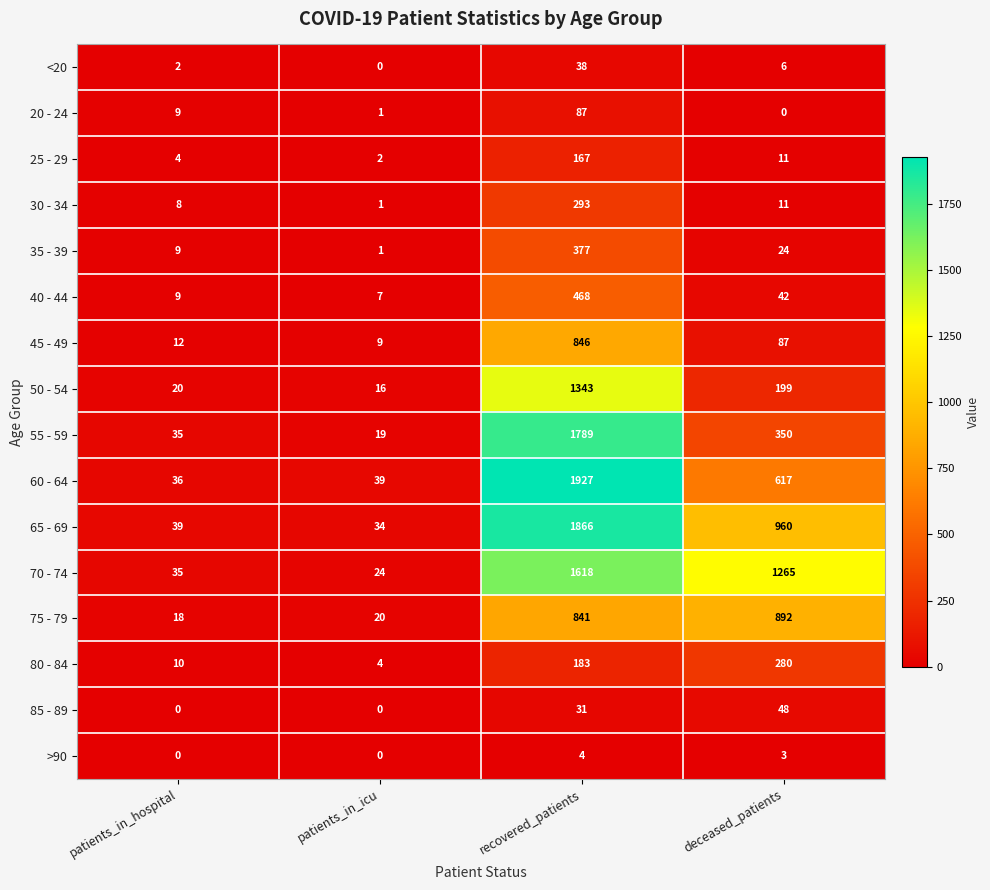

At which category is the sum across all series the highest?

recovered_patients